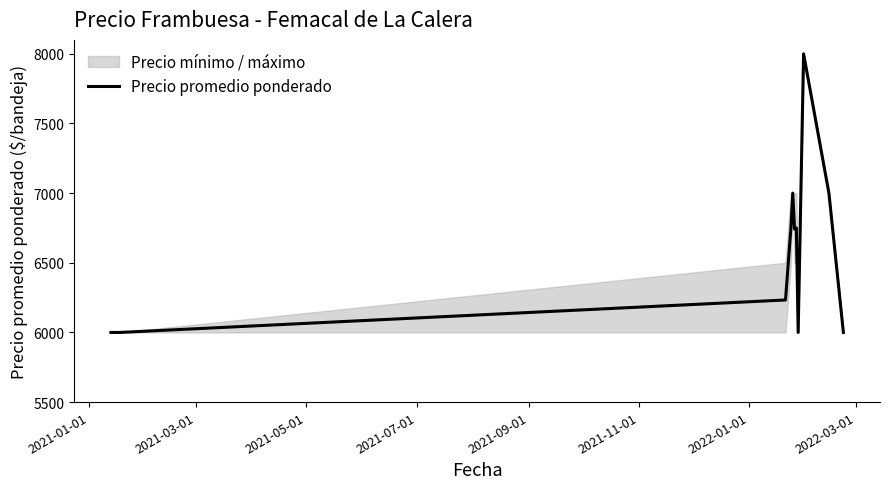

True or false: the data shows 9295 at 2021-09-01.

False